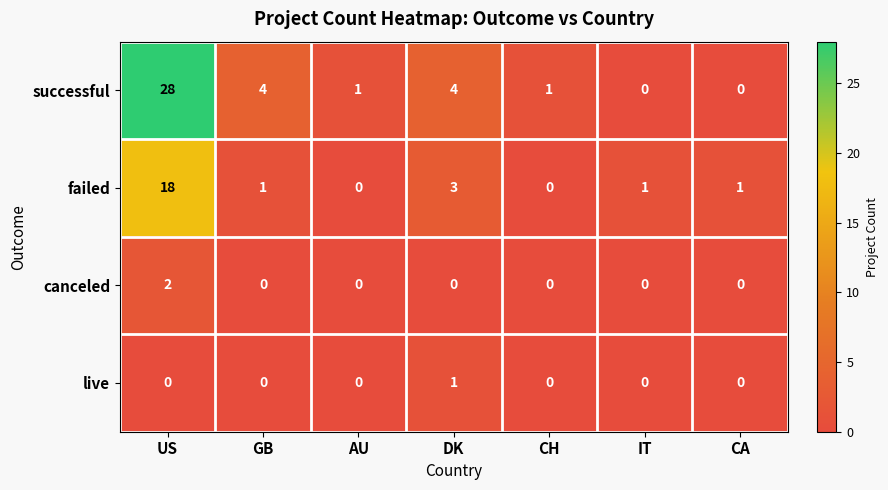

What is the total value across all series at US?

48